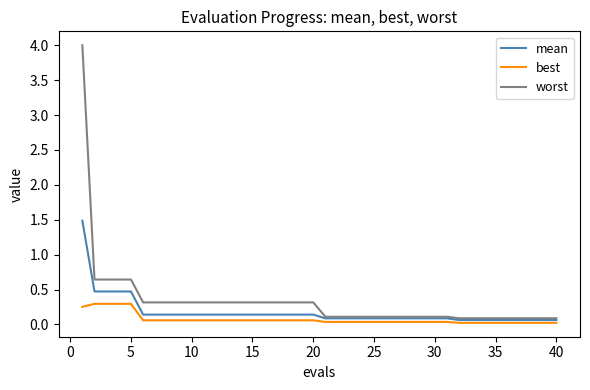

Which series has the widest spread of values?

worst